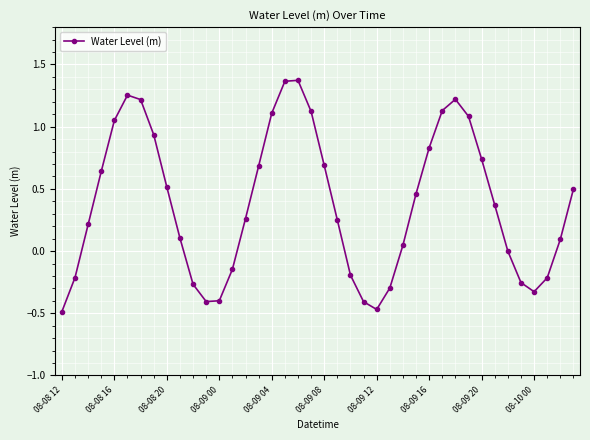

How many series are shown in this chart?

1